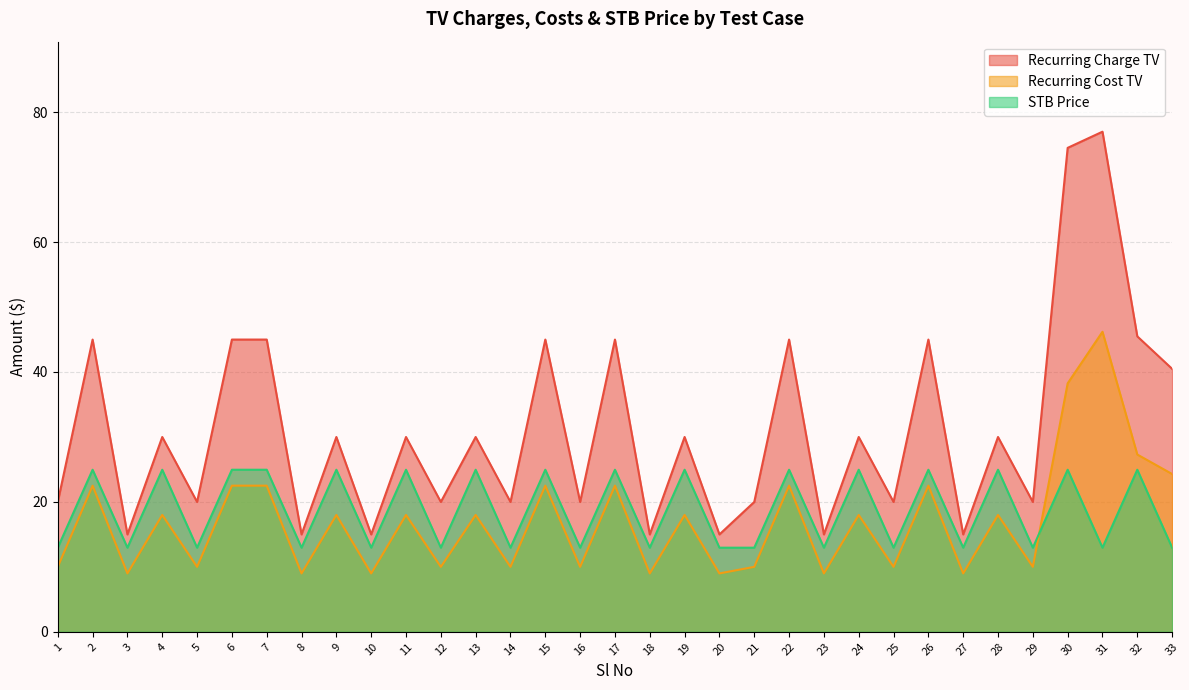

True or false: Recurring Charge TV and STB Price intersect in this chart.

False